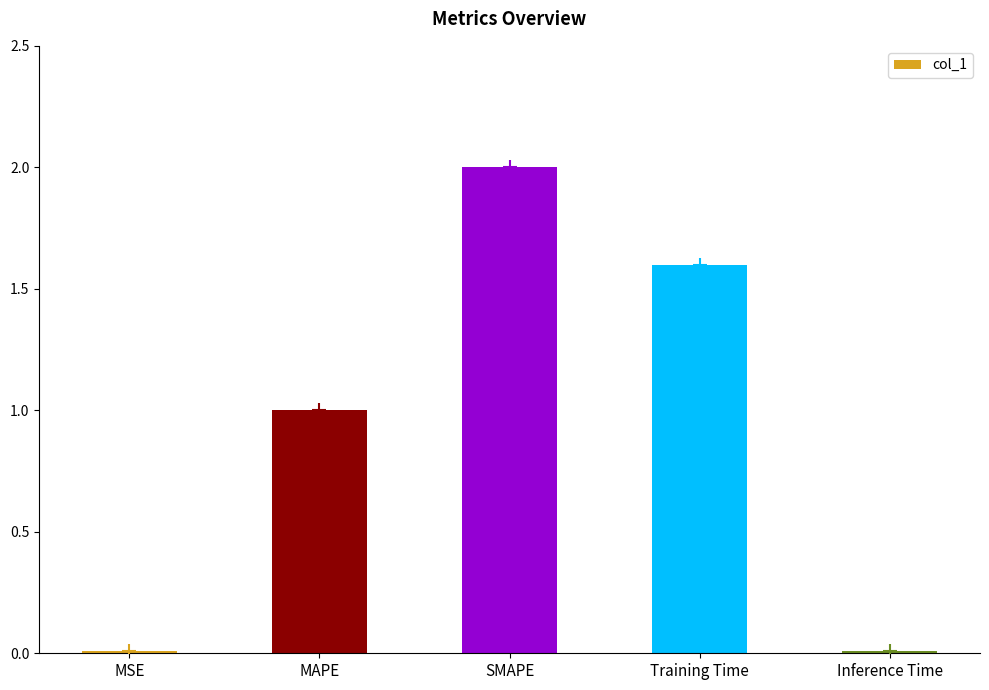

What is the label of the 2nd bar from the right?

Training Time